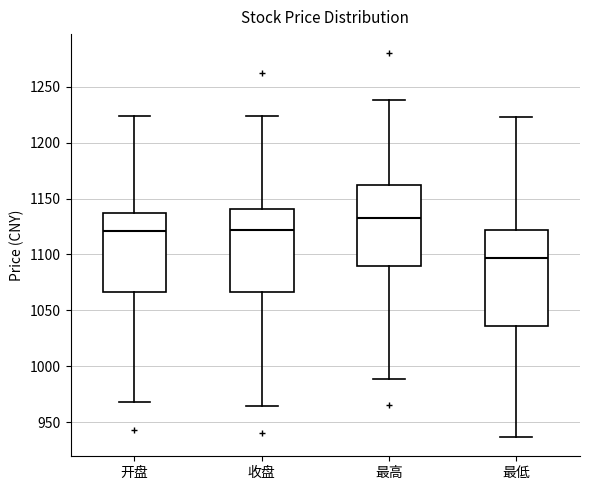

Where does the upper whisker of the box for 收盘 end on the y-axis? The values are not printed on the chart, so give them approximately, as read against the axis.

1225